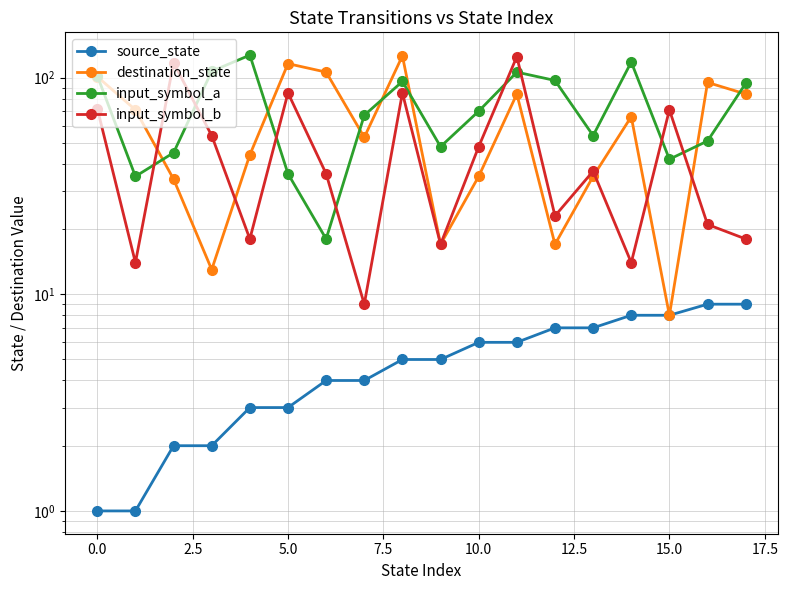

What is the difference between the second highest and minimum values in the input_symbol_b series?

108